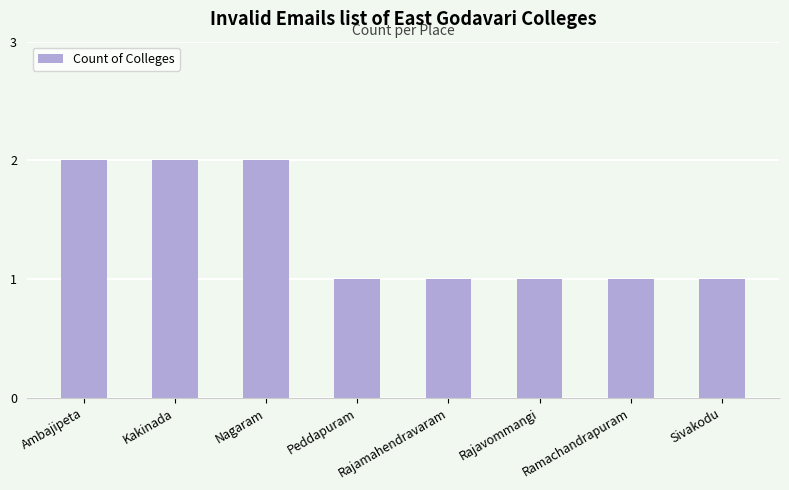

Reading left to right, extract all data points from this chart.

Ambajipeta=2	Kakinada=2	Nagaram=2	Peddapuram=1	Rajamahendravaram=1	Rajavommangi=1	Ramachandrapuram=1	Sivakodu=1